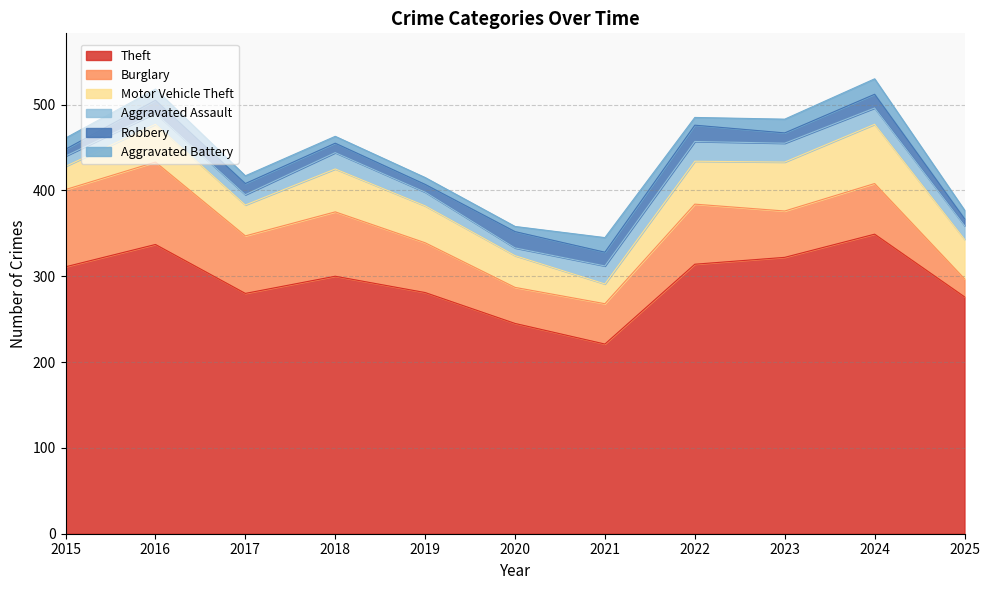

Reading left to right, extract all data points from this chart.

Theft: 2015=311	2016=337	2017=280	2018=300	2019=281	2020=245	2021=221	2022=314	2023=322	2024=349	2025=276
Burglary: 2015=90	2016=96	2017=67	2018=75	2019=58	2020=42	2021=47	2022=70	2023=54	2024=59	2025=21
Motor Vehicle Theft: 2015=27	2016=44	2017=36	2018=50	2019=43	2020=37	2021=23	2022=50	2023=57	2024=69	2025=46
Aggravated Assault: 2015=12	2016=13	2017=12	2018=19	2019=16	2020=9	2021=21	2022=23	2023=22	2024=19	2025=16
Robbery: 2015=8	2016=15	2017=13	2018=11	2019=9	2020=19	2021=16	2022=19	2023=12	2024=16	2025=8
Aggravated Battery: 2015=13	2016=13	2017=9	2018=8	2019=8	2020=6	2021=17	2022=9	2023=16	2024=18	2025=10